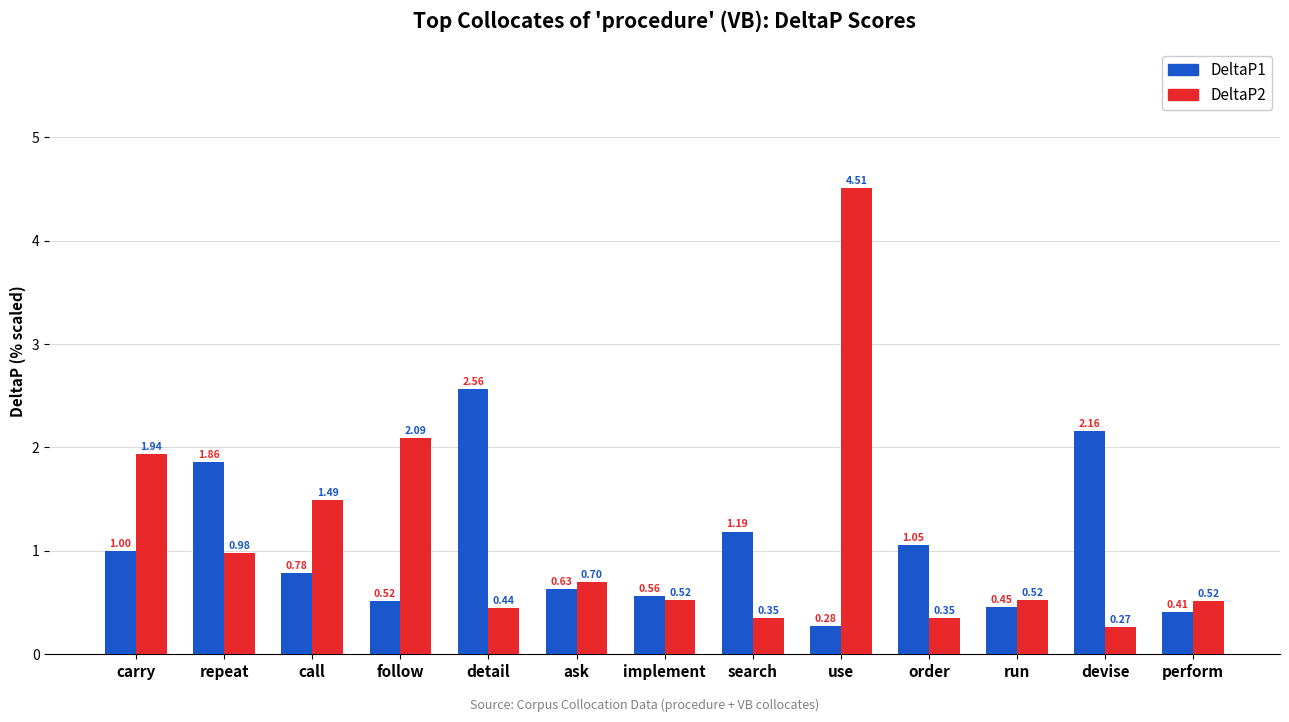

Rank the series at order from lowest to highest value.

DeltaP2, DeltaP1